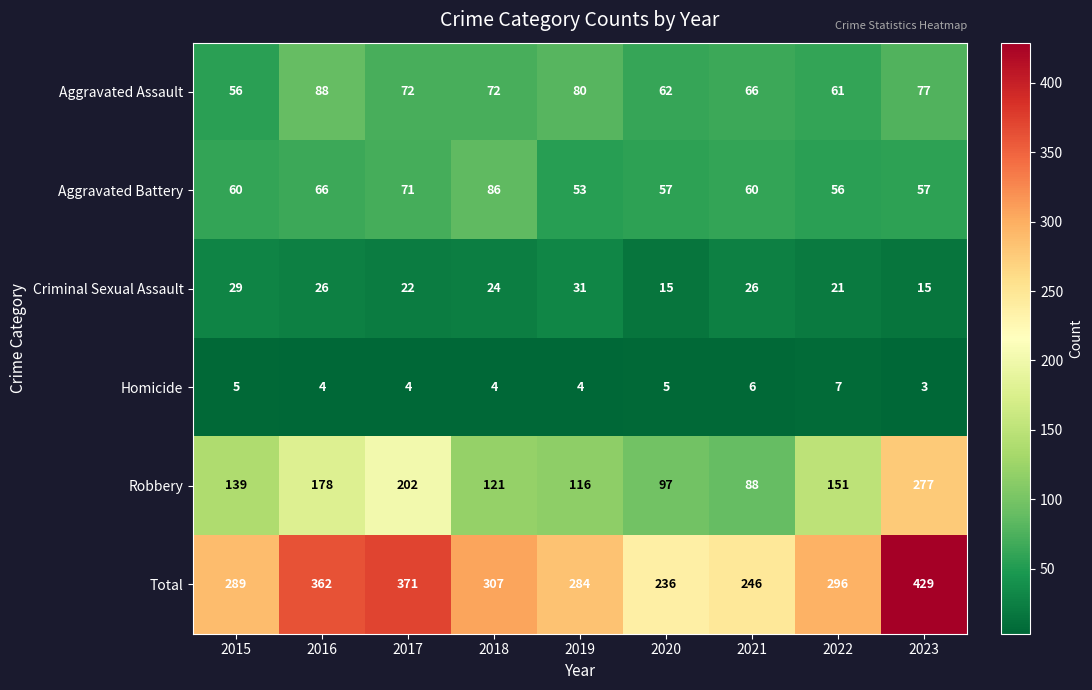

Where does the Homicide series first go above 4?

2015